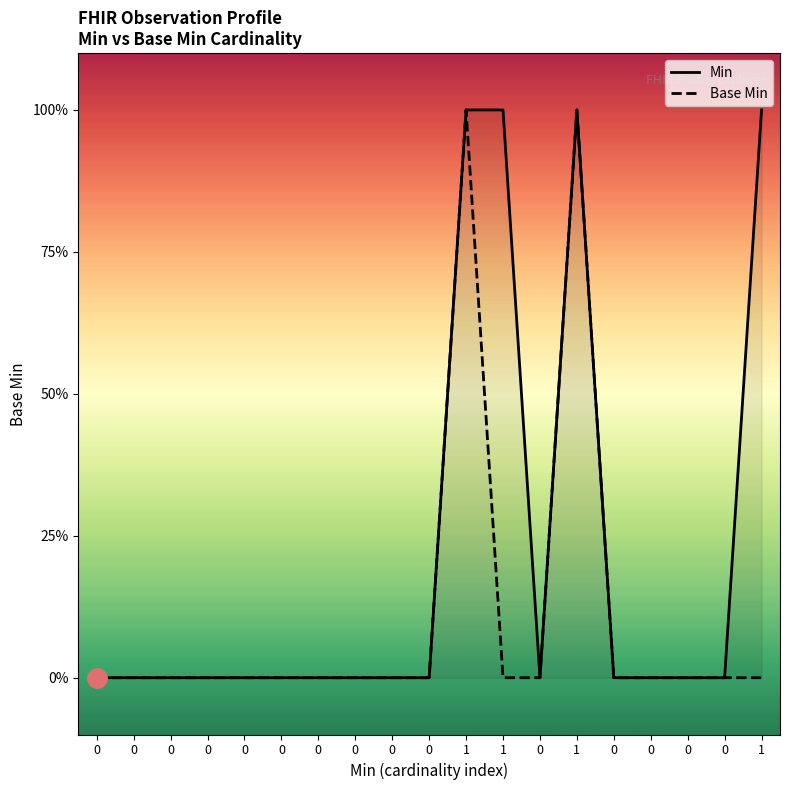

List the series in order of their overall mean, highest first.

Min, Base Min